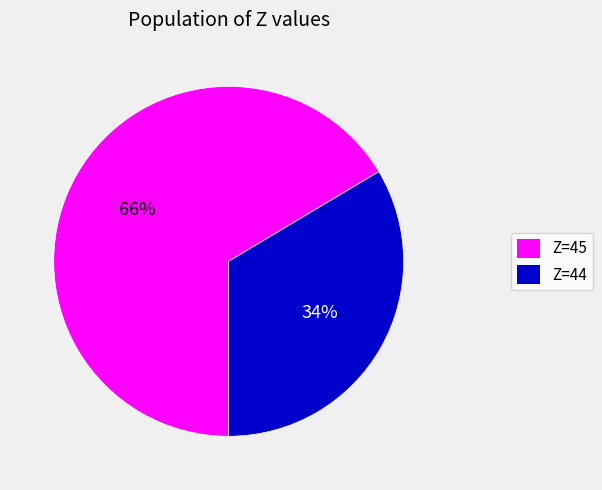

Does any single category account for the majority?

Yes